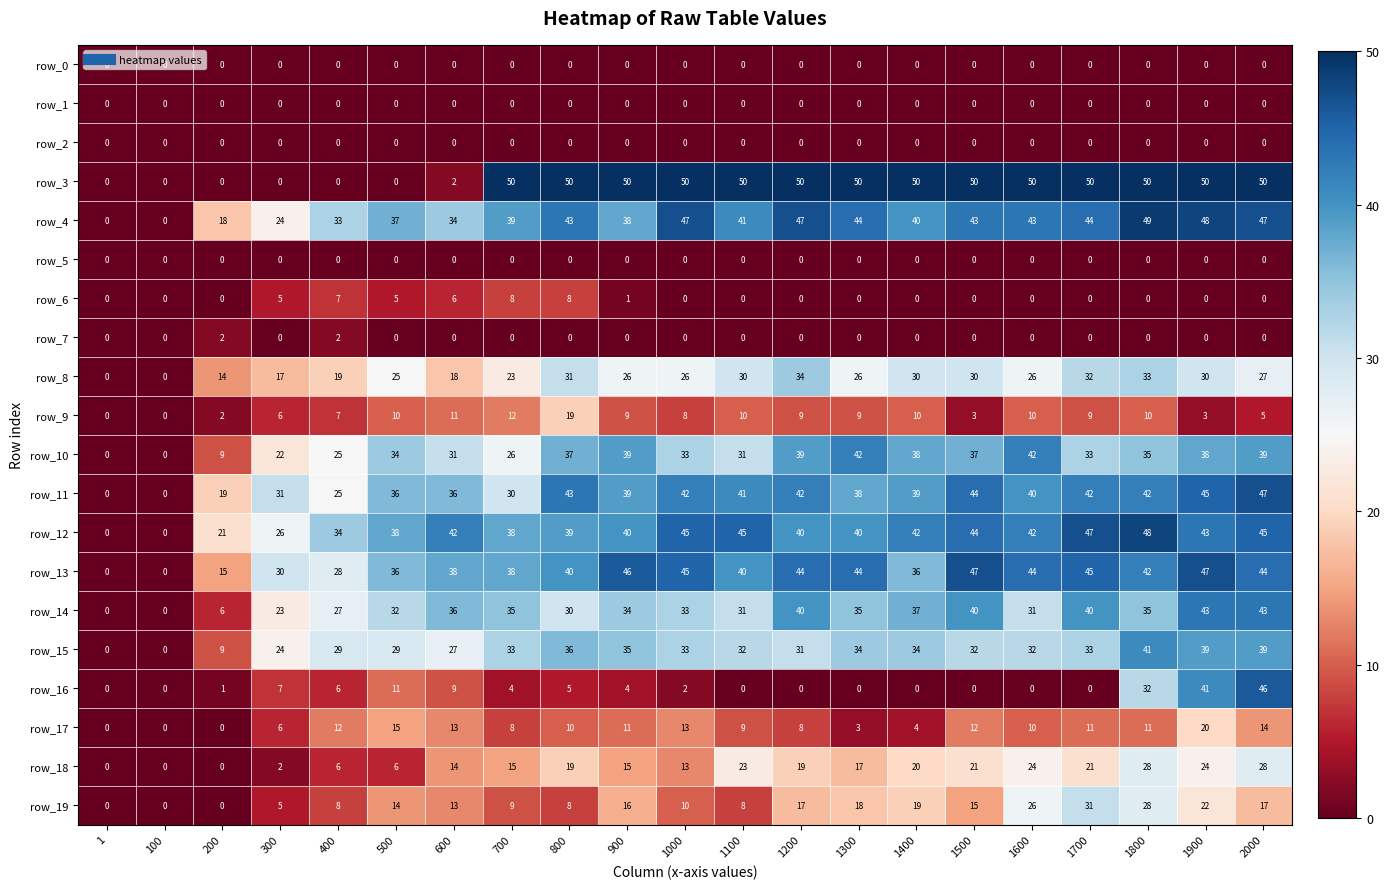

What is the spread (max minus min) of values at 1200?

50